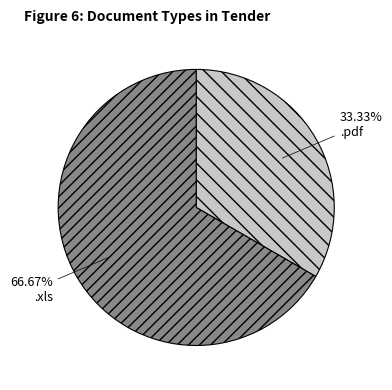

To the nearest percent, what is the difference between the largest and smallest slice percentages?

33%